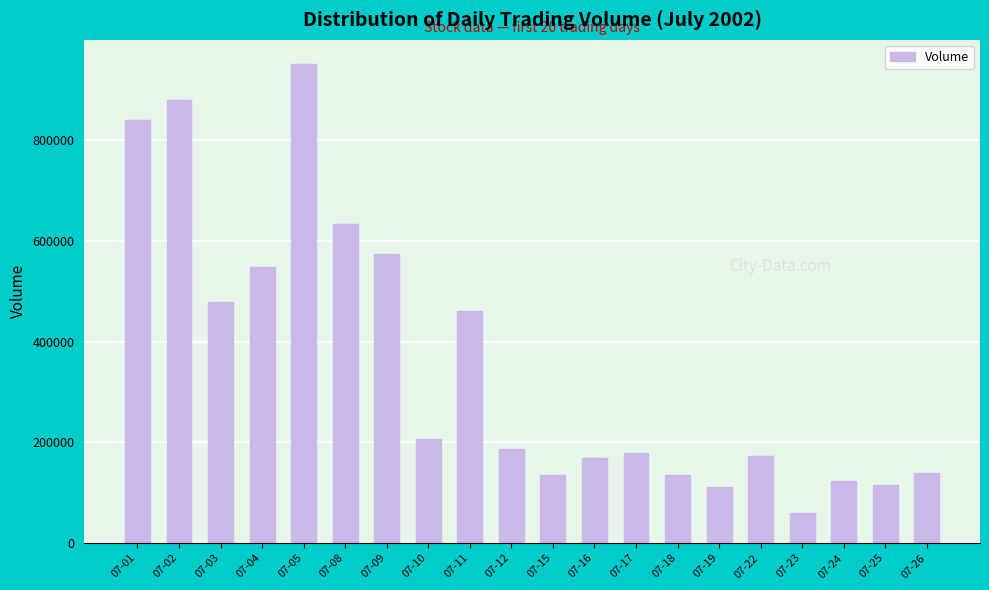

What is the difference between the maximum and second lowest values?

840785